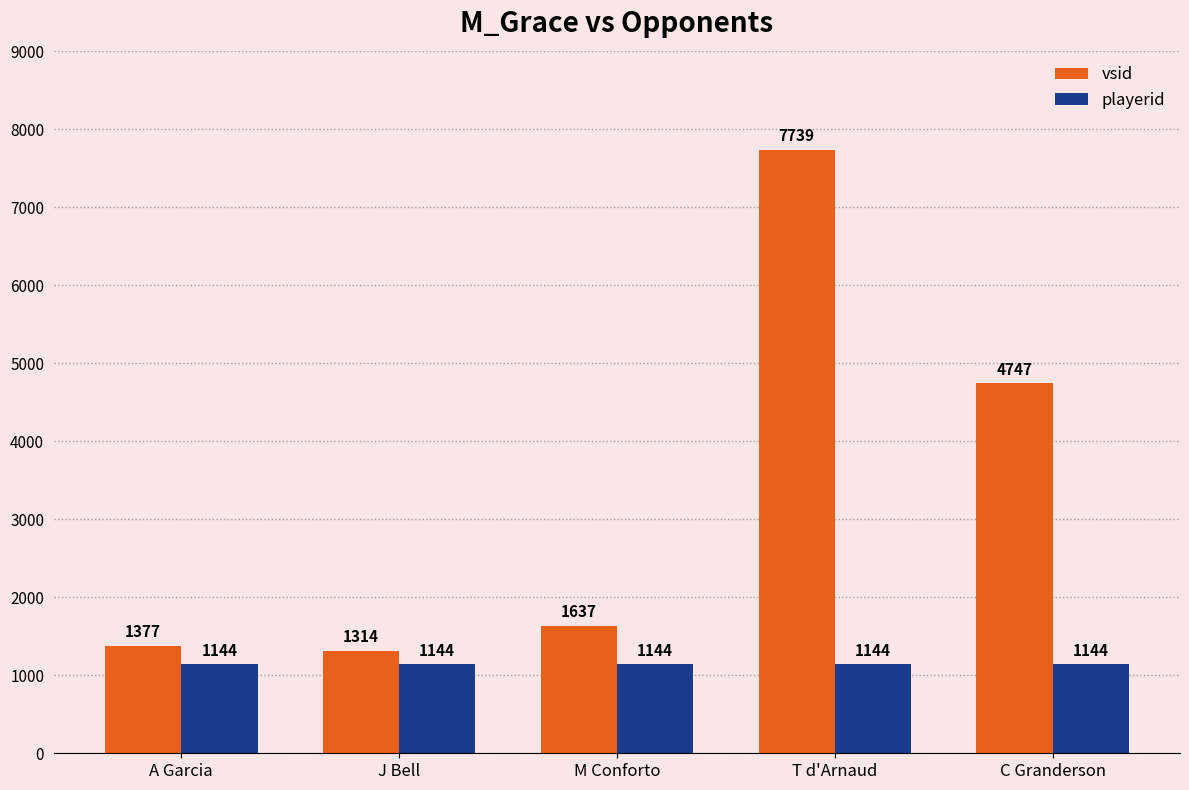

Reading right to left, list all the values displayed in this chart.

vsid: C Granderson=4747	T d'Arnaud=7739	M Conforto=1637	J Bell=1314	A Garcia=1377
playerid: C Granderson=1144	T d'Arnaud=1144	M Conforto=1144	J Bell=1144	A Garcia=1144